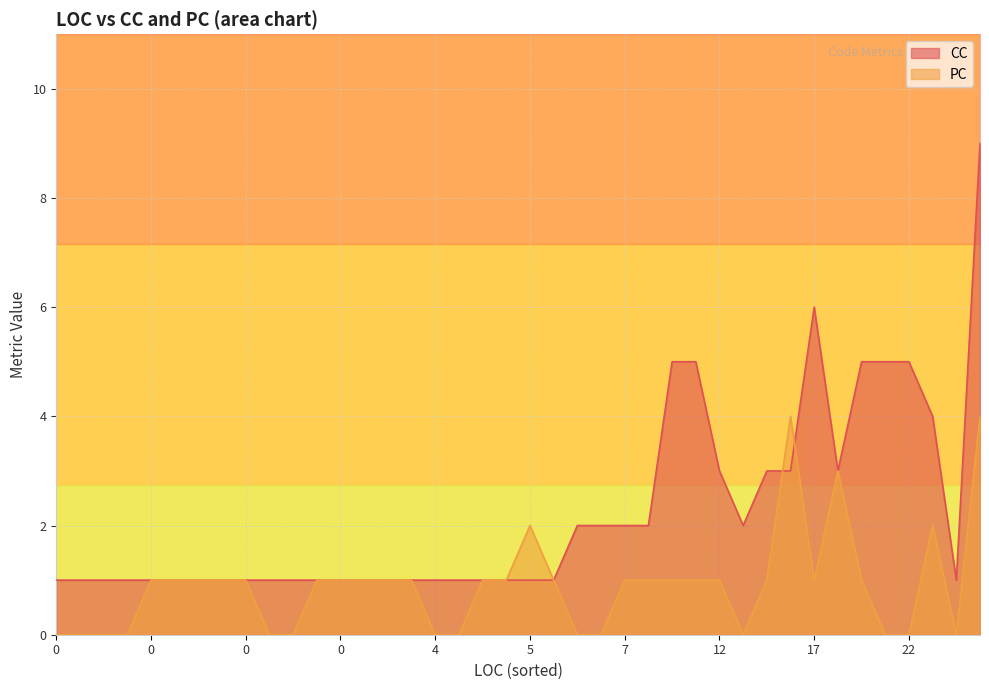

At how many categories does at least one series exceed 1?

18